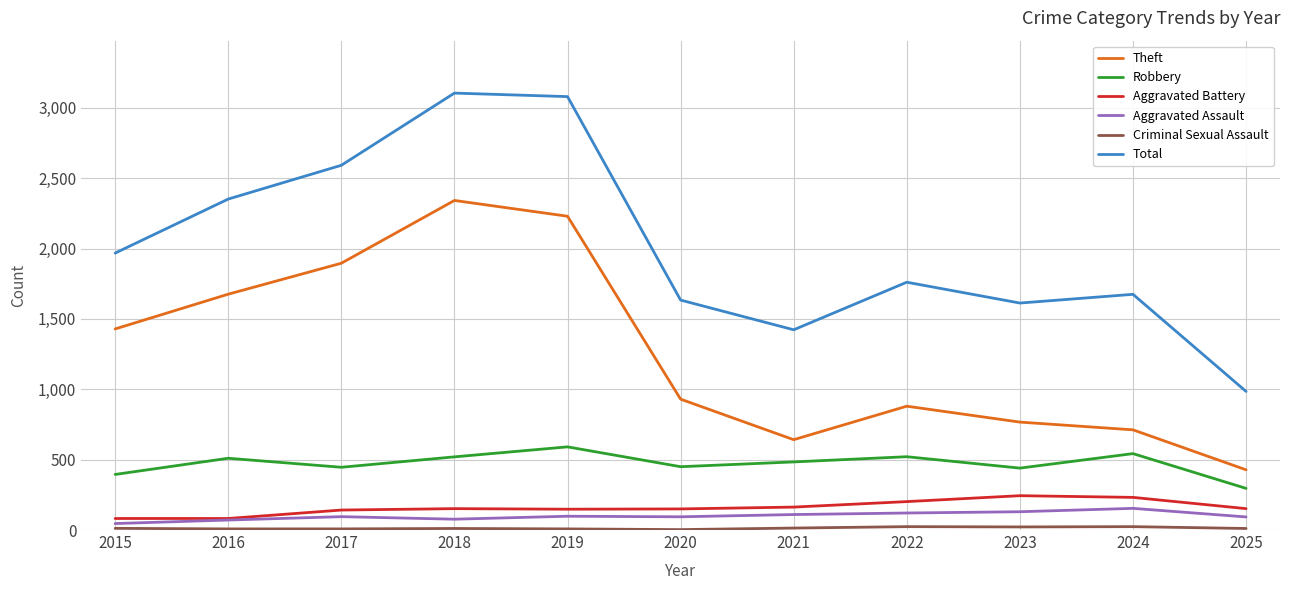

Does the chart display data point markers on the line(s)?

No